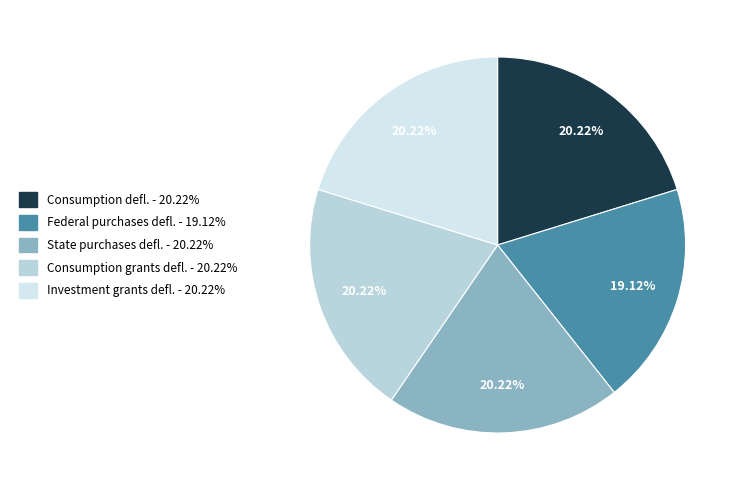

Rank the categories by value from highest to lowest.

Consumption deflator growth, State purchases deflator growth, Consumption grants deflator growth, Investment grants deflator growth, Federal purchases deflator growth